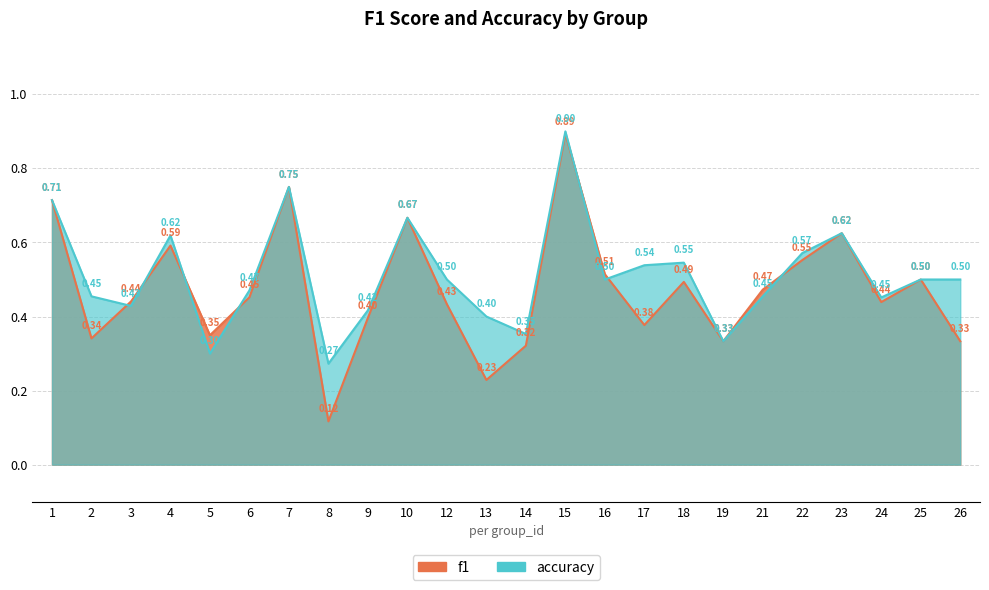

How many categories are shown in the chart?

24